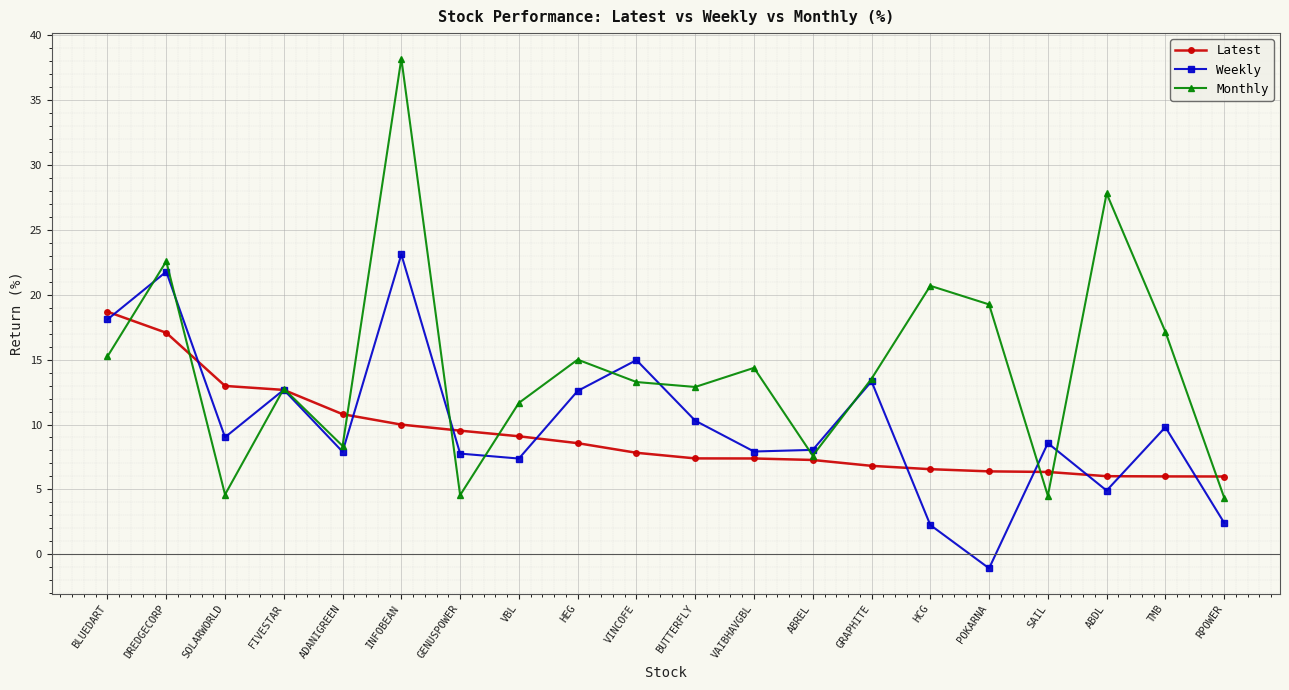

Where does the Latest series first go above 7?

BLUEDART